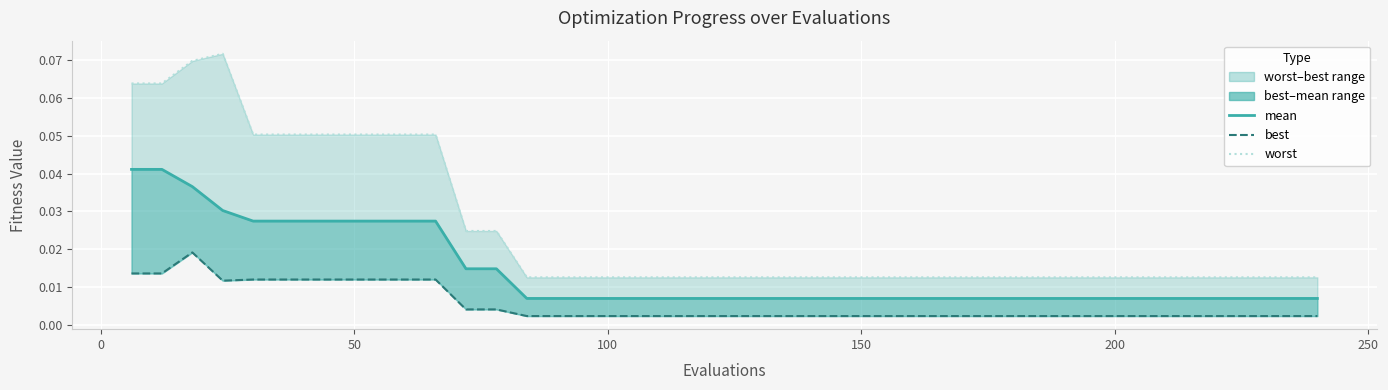

List the series in order of their overall mean, highest first.

worst, mean, best